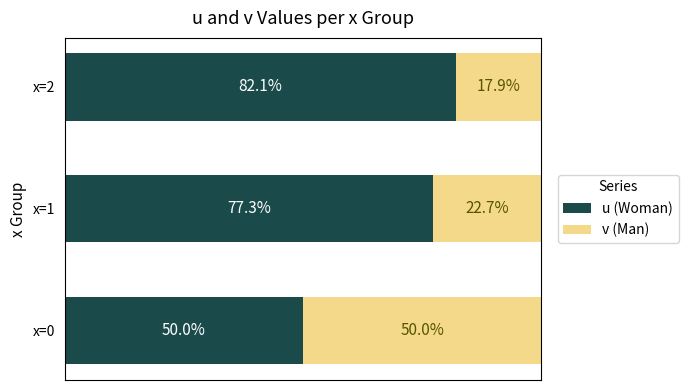

Where is u (Woman) nearest to the value 66?

x=1